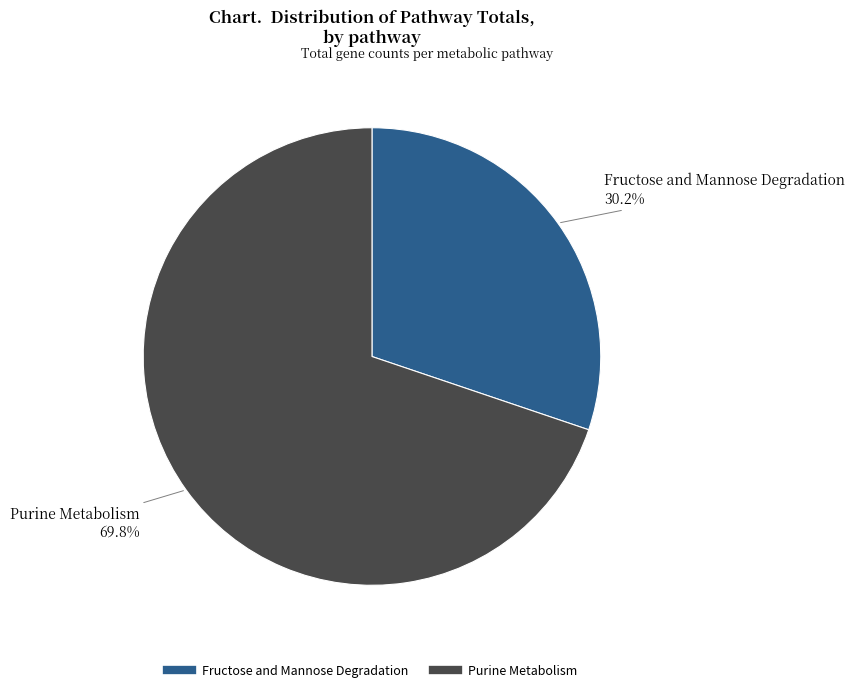

How many segments does this pie chart have?

2